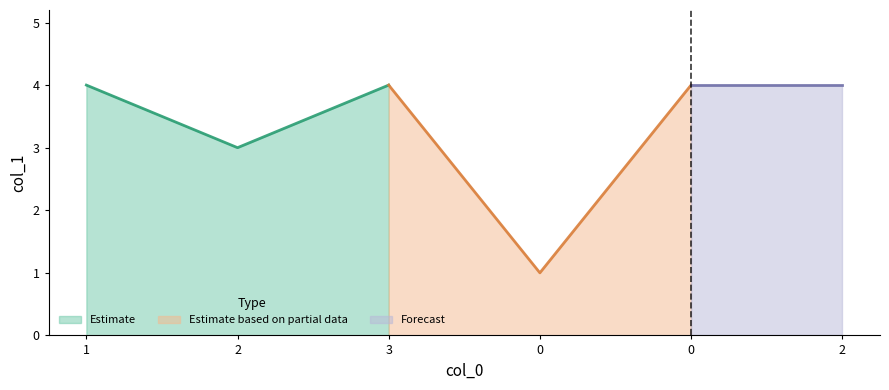

What is the sum of the values at 0 and 3?

8